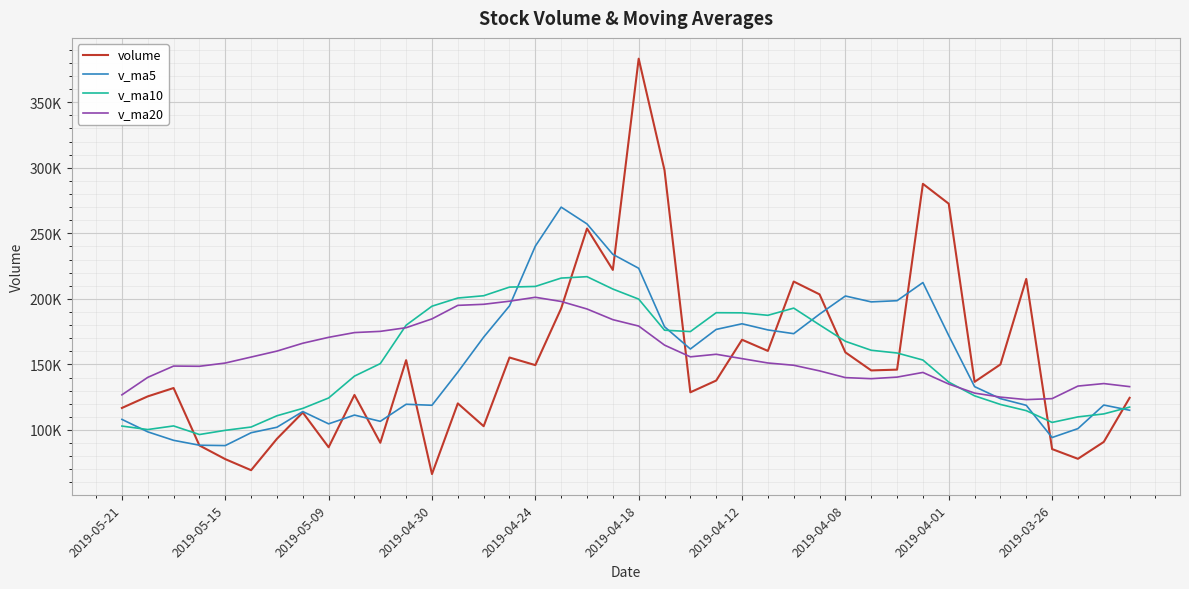

True or false: v_ma20 has more than 2 points higher than both neighbors.

True